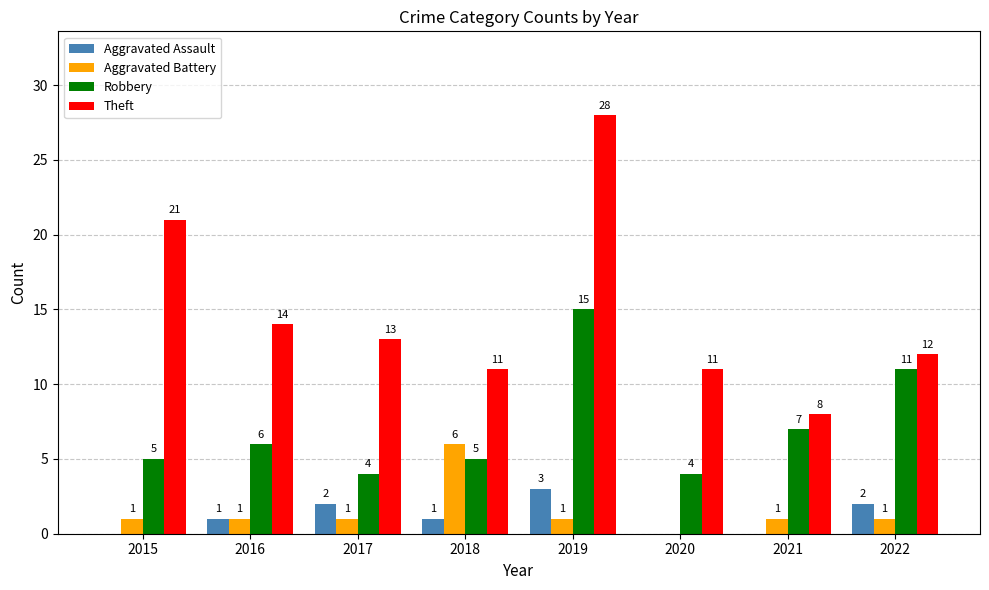

Which category has the highest value in the Aggravated Battery series?

2018